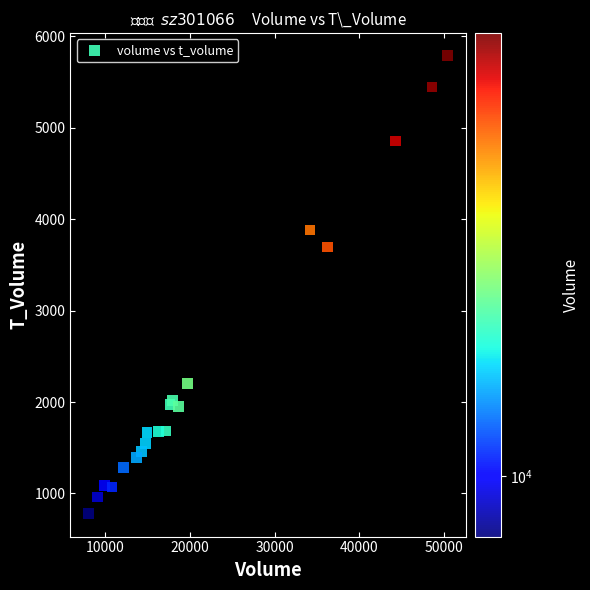

What Y value in the scatter plot is closest to 3283?

3696